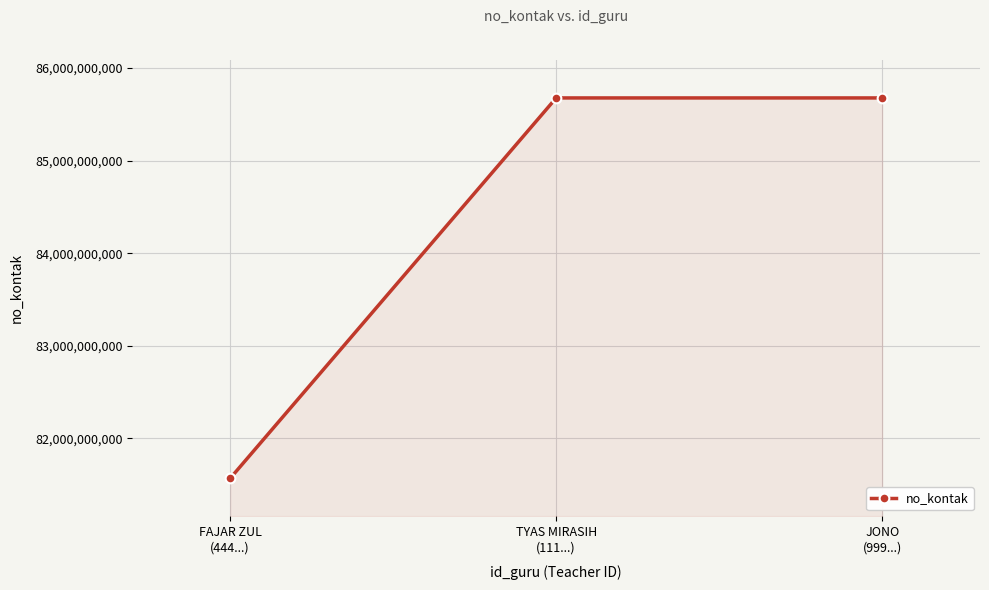

What is the value of the 1st point from the left?

81566667777